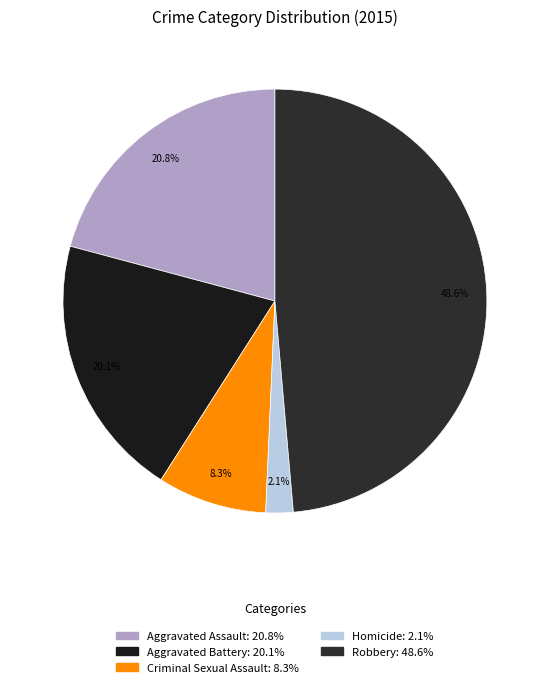

What is the total percentage of Homicide and Criminal Sexual Assault?

10.4%